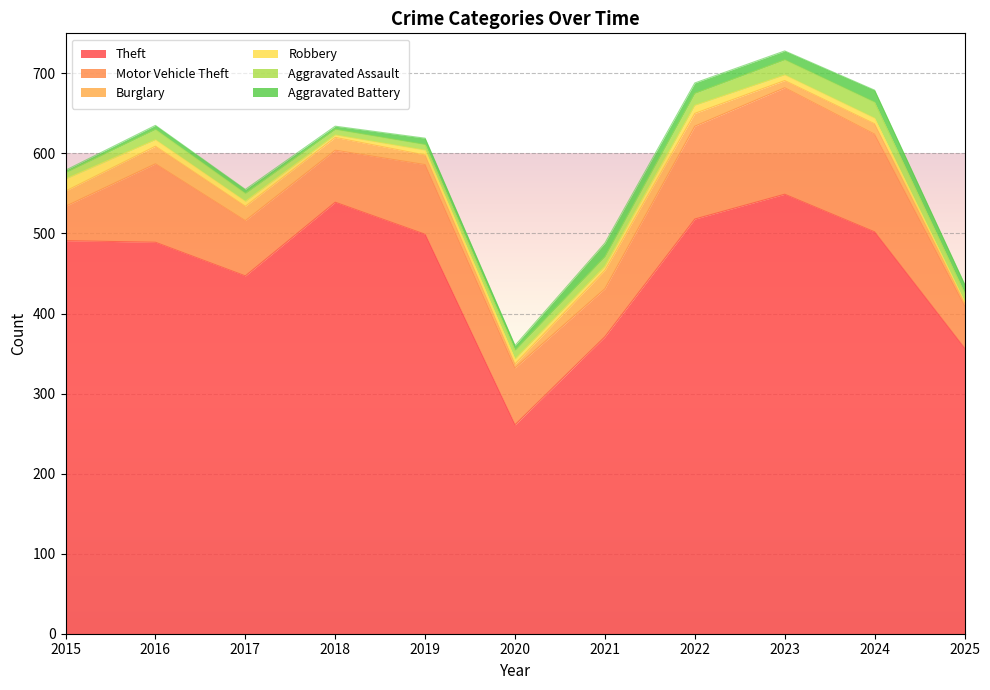

Is it true that Robbery equals 7 at 2024?

True